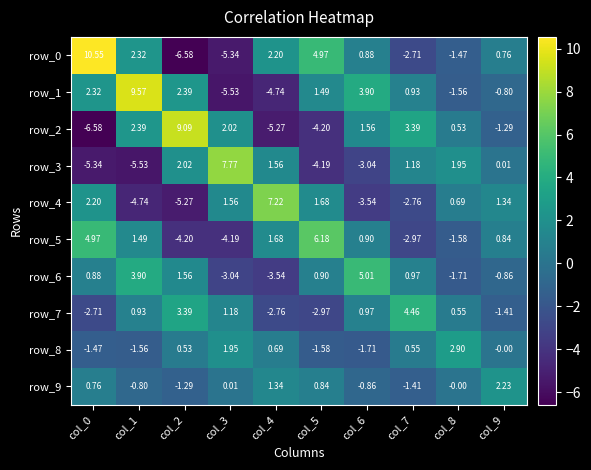

Rank the series at col_1 from lowest to highest value.

row_3, row_4, row_8, row_9, row_7, row_5, row_0, row_2, row_6, row_1